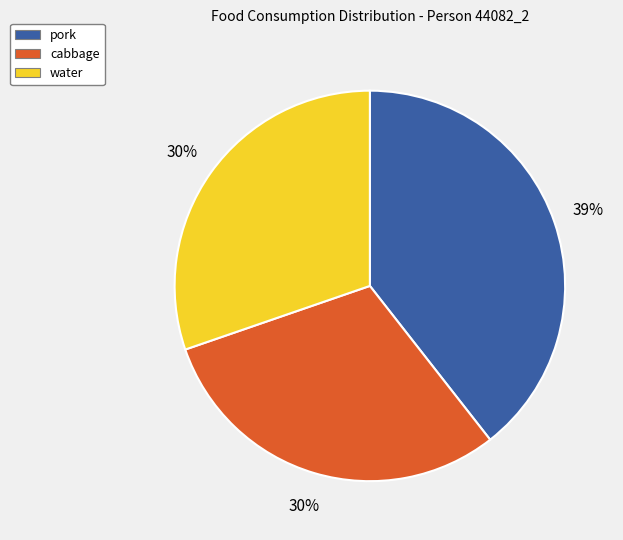

To the nearest percent, what is the difference between the cabbage and pork slice percentages?

9%